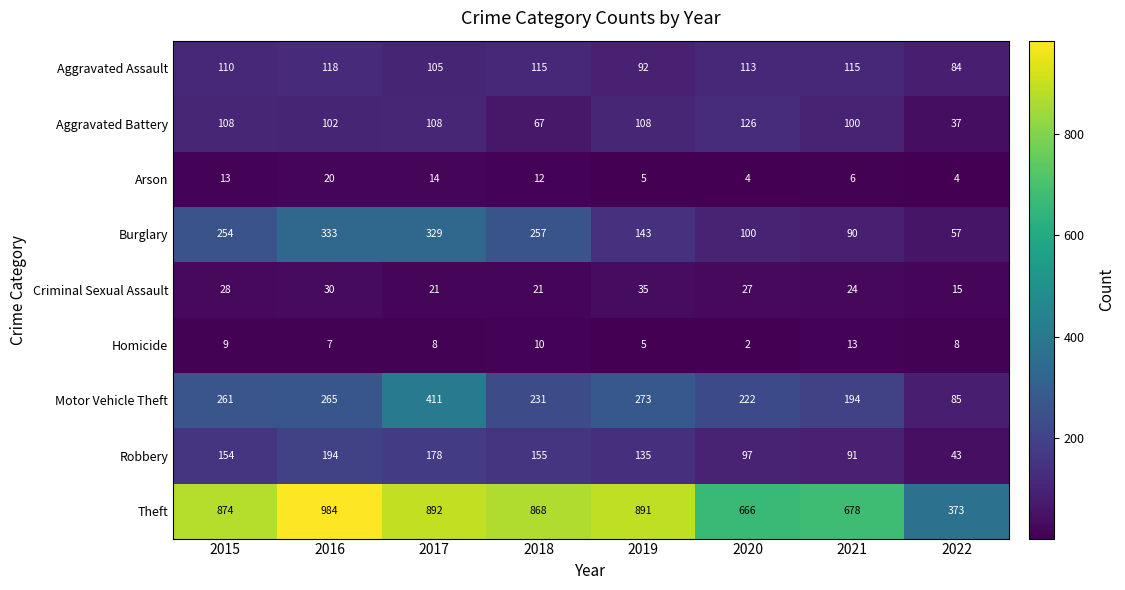

Which series changed the most between 2016 and 2019?

Burglary